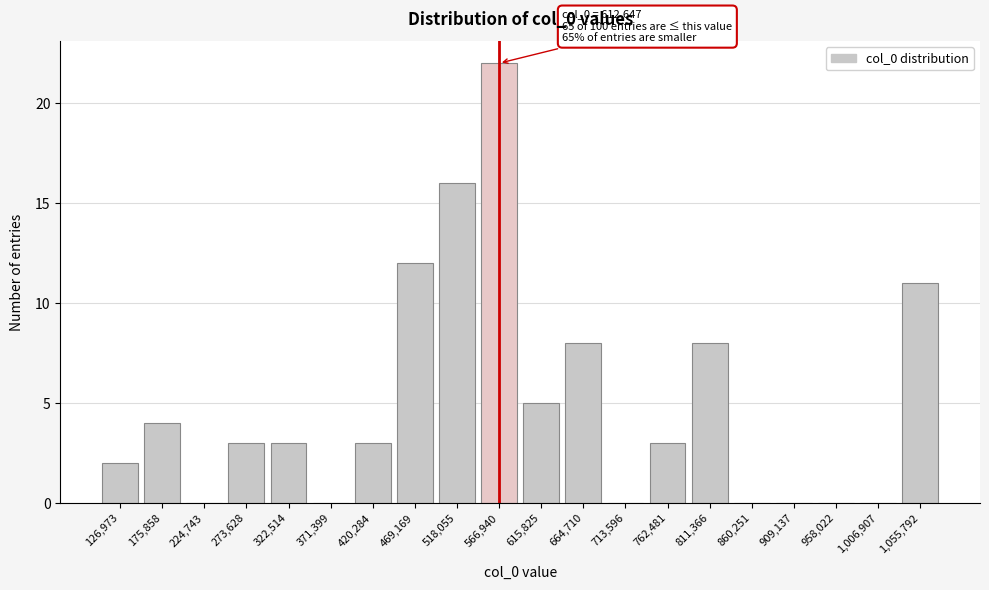

Reading left to right, what are all the values shown in this chart?

126,973=2	175,858=4	224,743=0	273,628=3	322,514=3	371,399=0	420,284=3	469,169=12	518,055=16	566,940=22	615,825=5	664,710=8	713,596=0	762,481=3	811,366=8	860,251=0	909,137=0	958,022=0	1,006,907=0	1,055,792=11